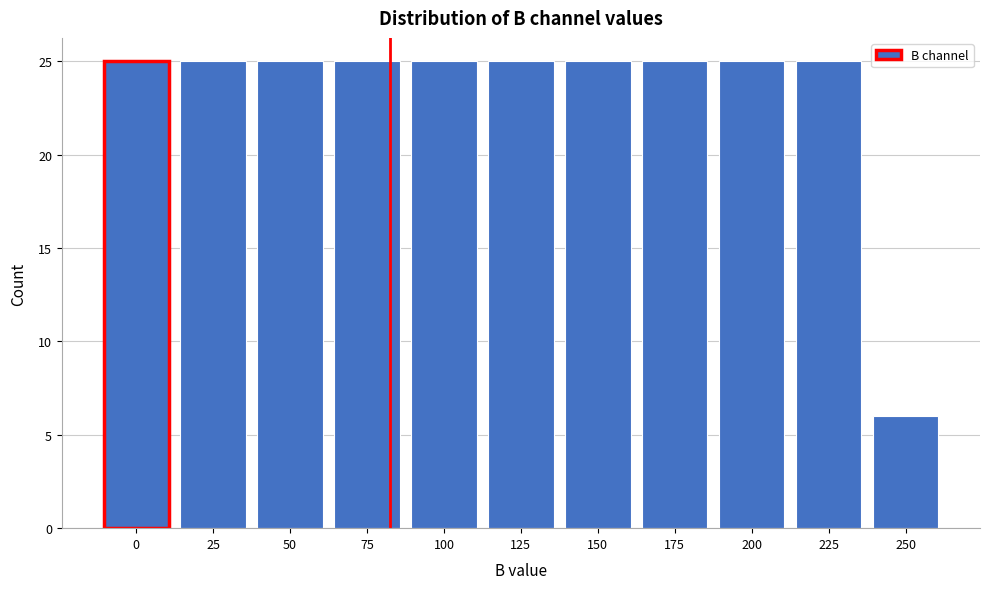

Reading left to right, extract all data points from this chart.

0=25	25=25	50=25	75=25	100=25	125=25	150=25	175=25	200=25	225=25	250=6